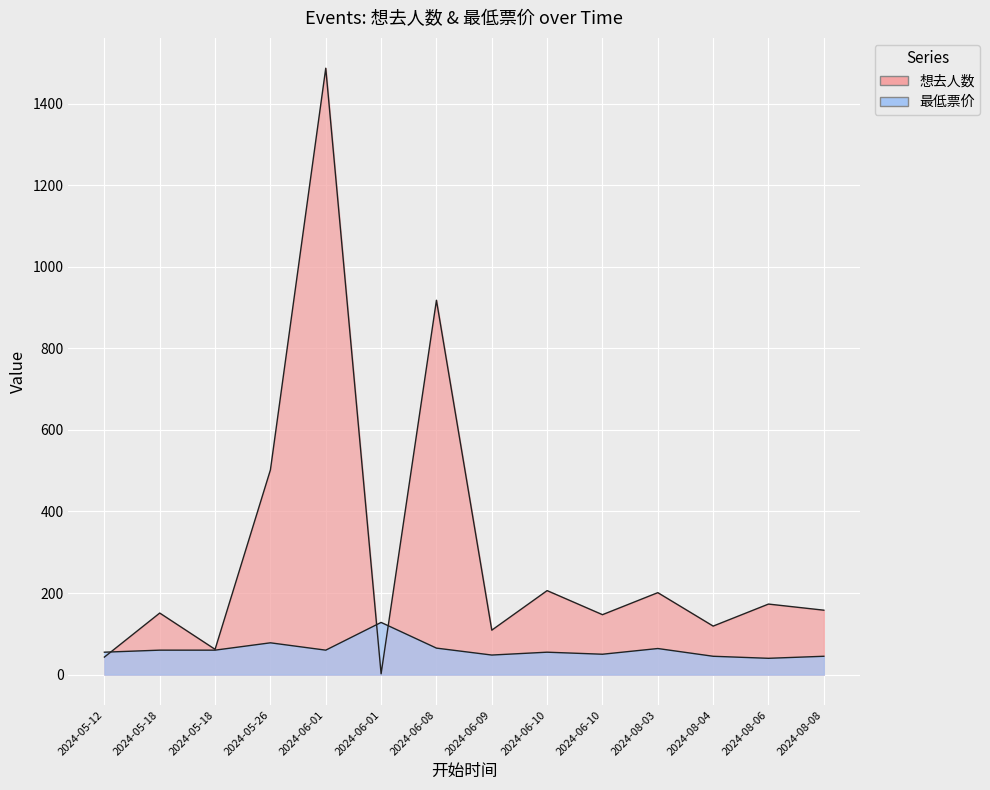

What is the label of the 4th point from the right?

2024-08-03